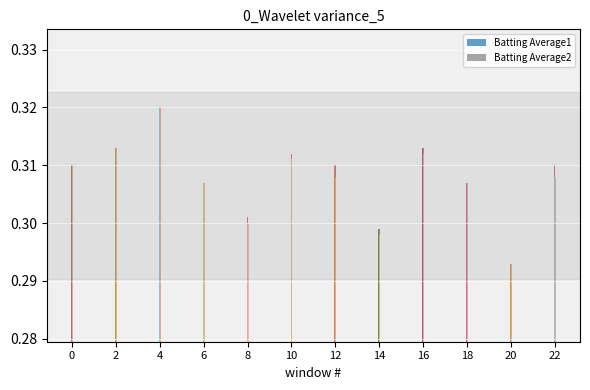

At 4, list the series in order from smallest to largest.

Batting Average1, Batting Average2